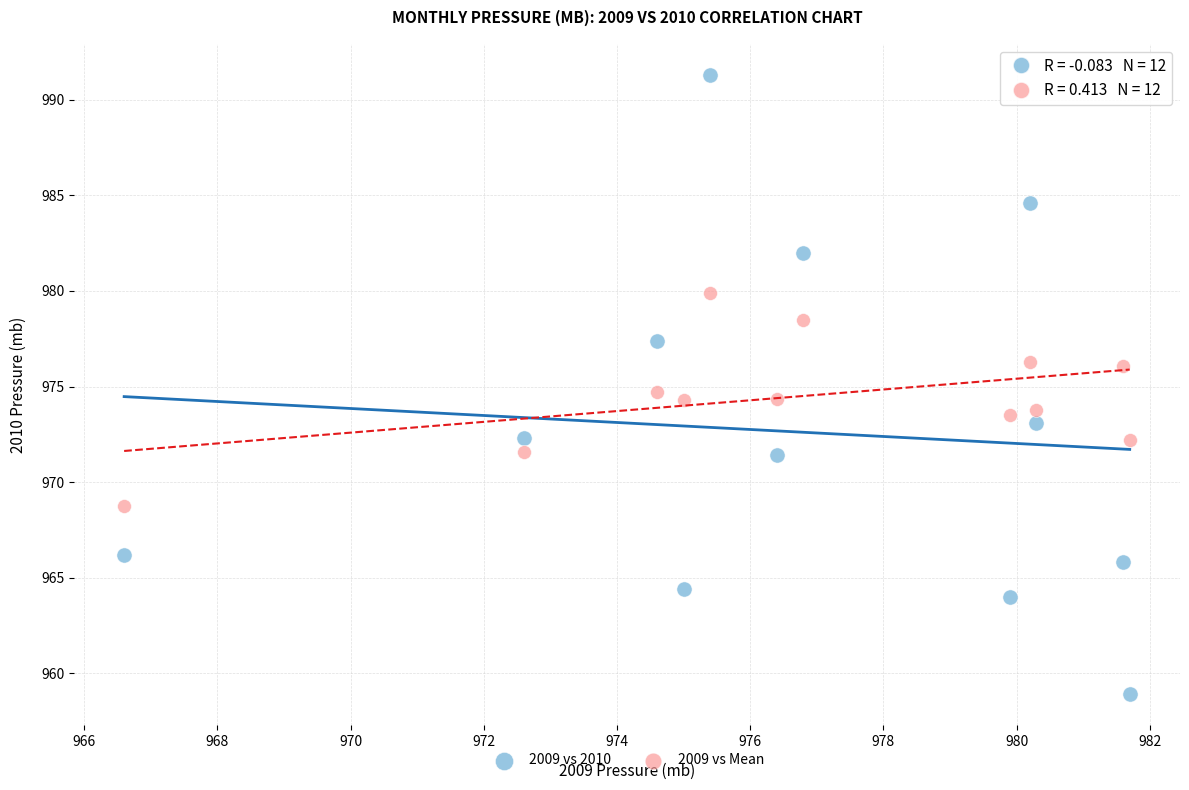

Across all data points, what is the range of Y values (max minus min)?

32.4